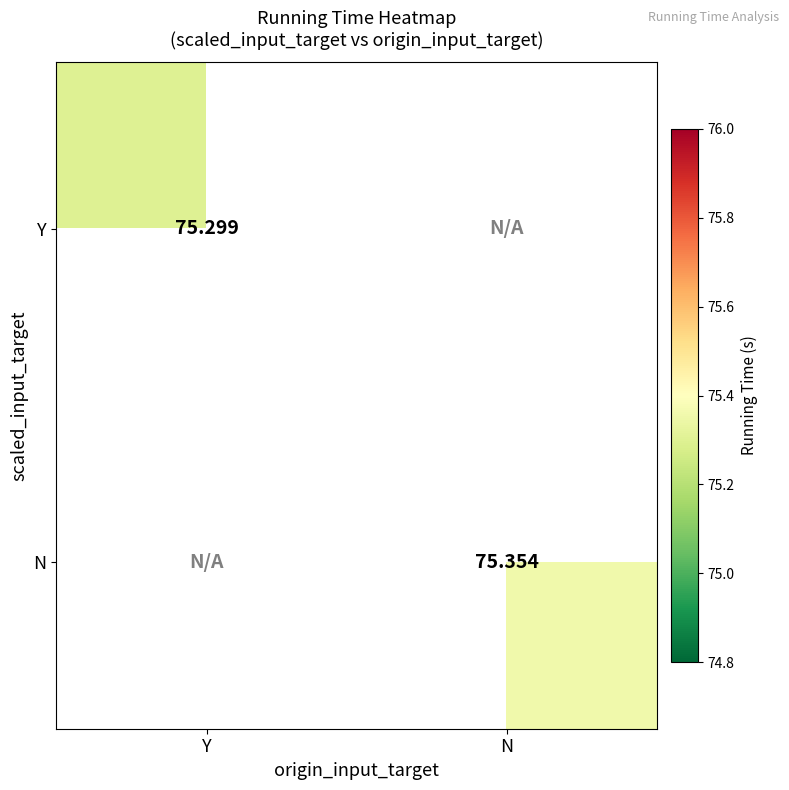

At Y, list the series in order from smallest to largest.

Y, N